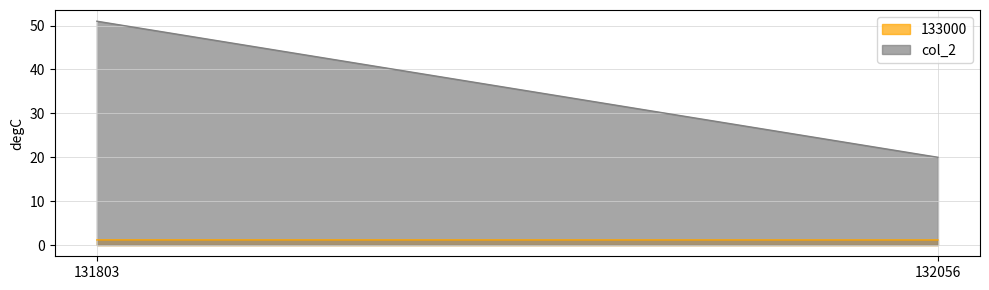

Reading right to left, list all the values displayed in this chart.

133000: 1.2	1.2
col_2: 20.0	51.0